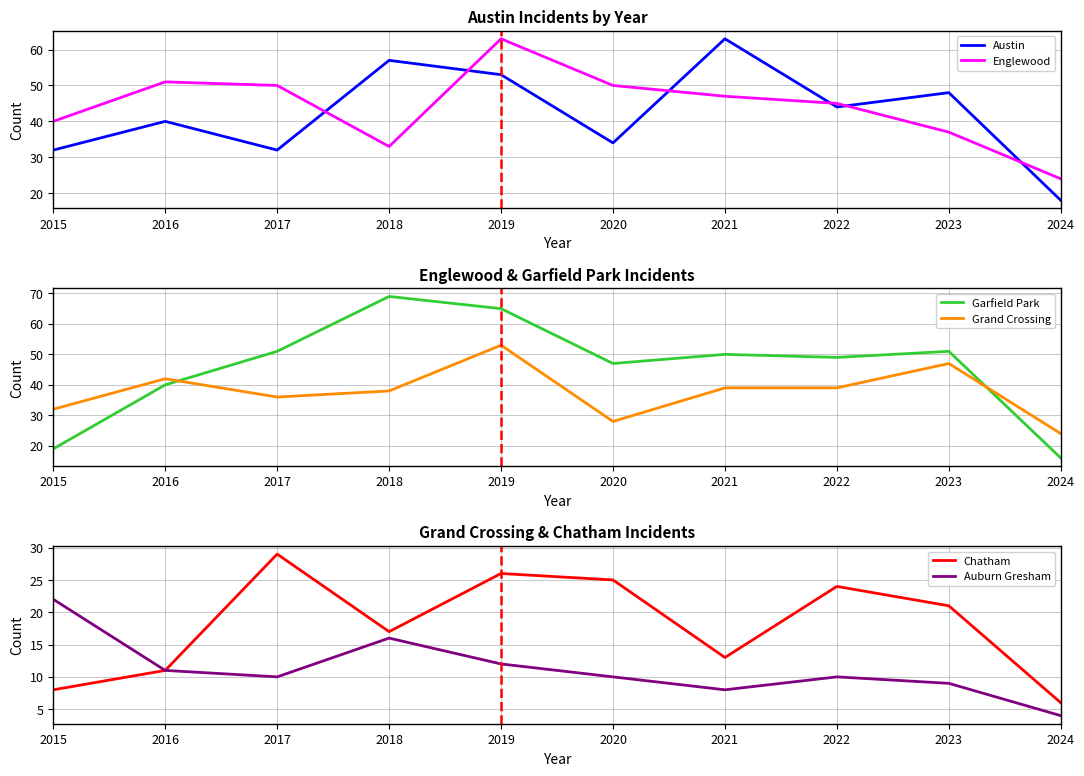

At which label does Chatham first exceed 21?

2017